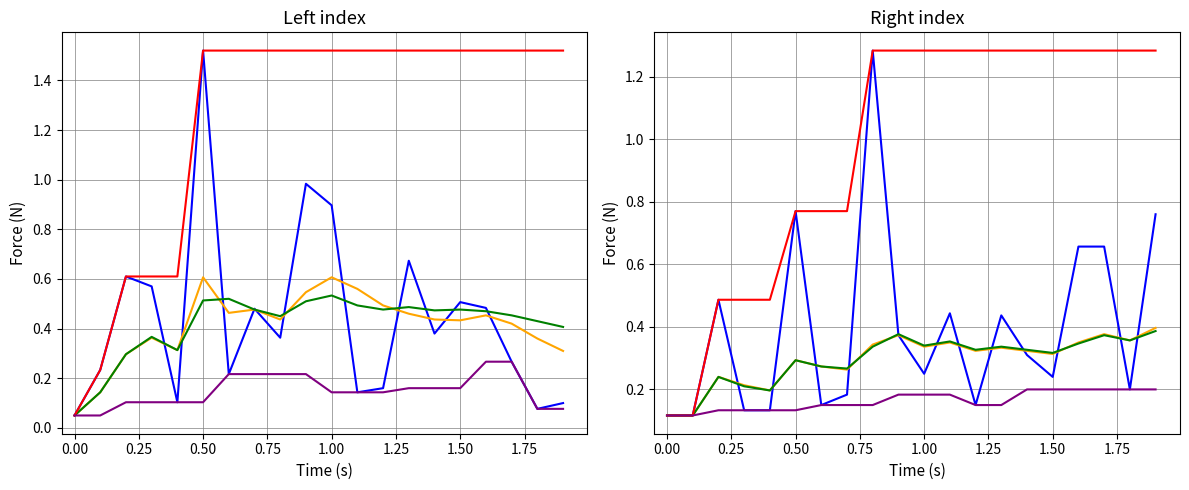

True or false: Marks has a value of 0.2 at 13.

False